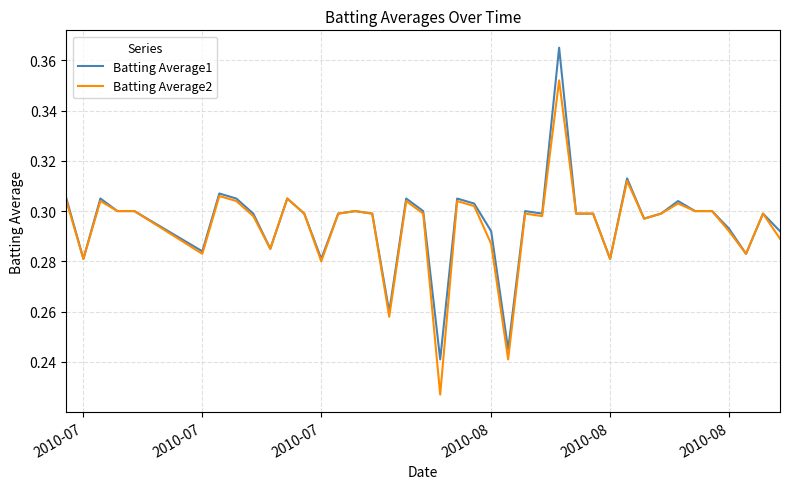

Rank the series by their maximum value, from lowest to highest.

Batting Average2, Batting Average1